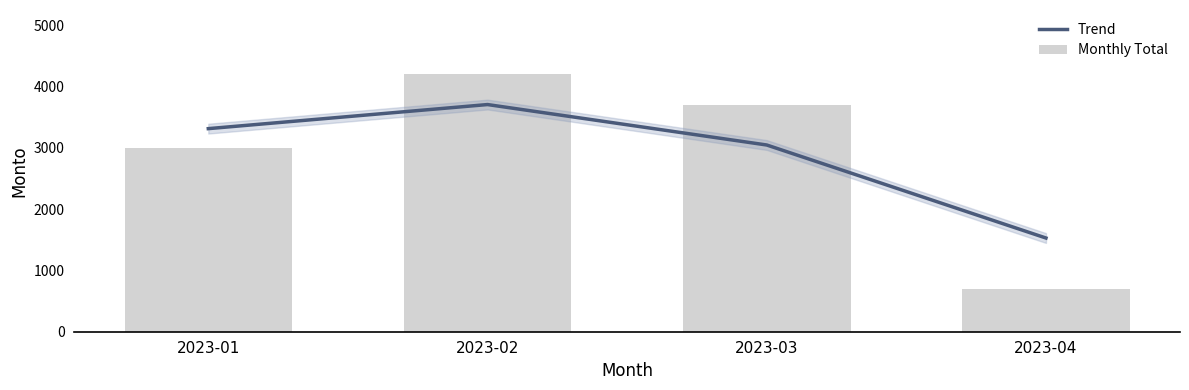

True or false: Monthly Total has a value of 2093 at 2023-02.

False